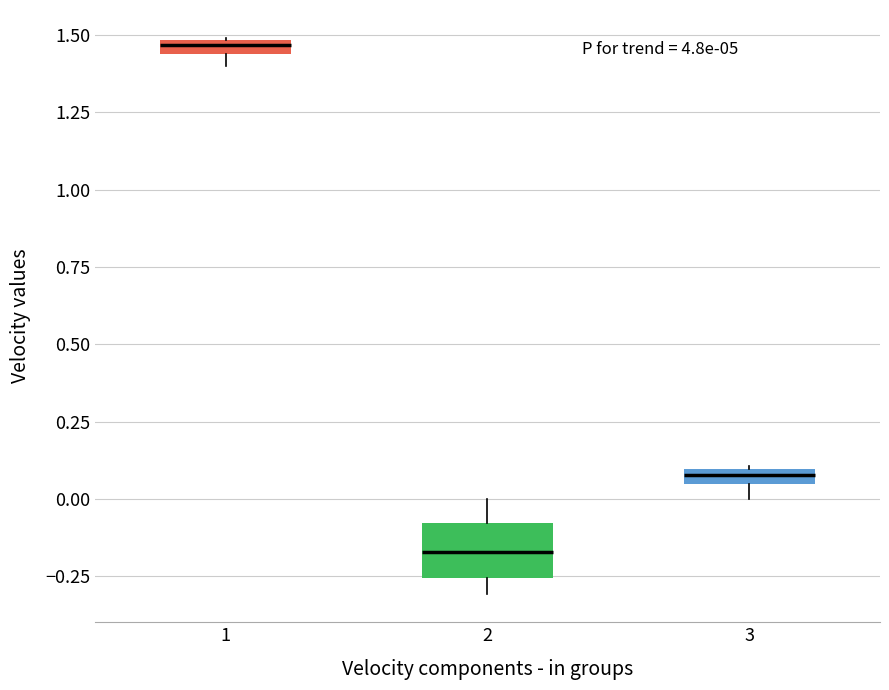

Where is the lower edge of the box at x = 3 on the y-axis? The values are not printed on the chart, so give them approximately, as read against the axis.

0.05